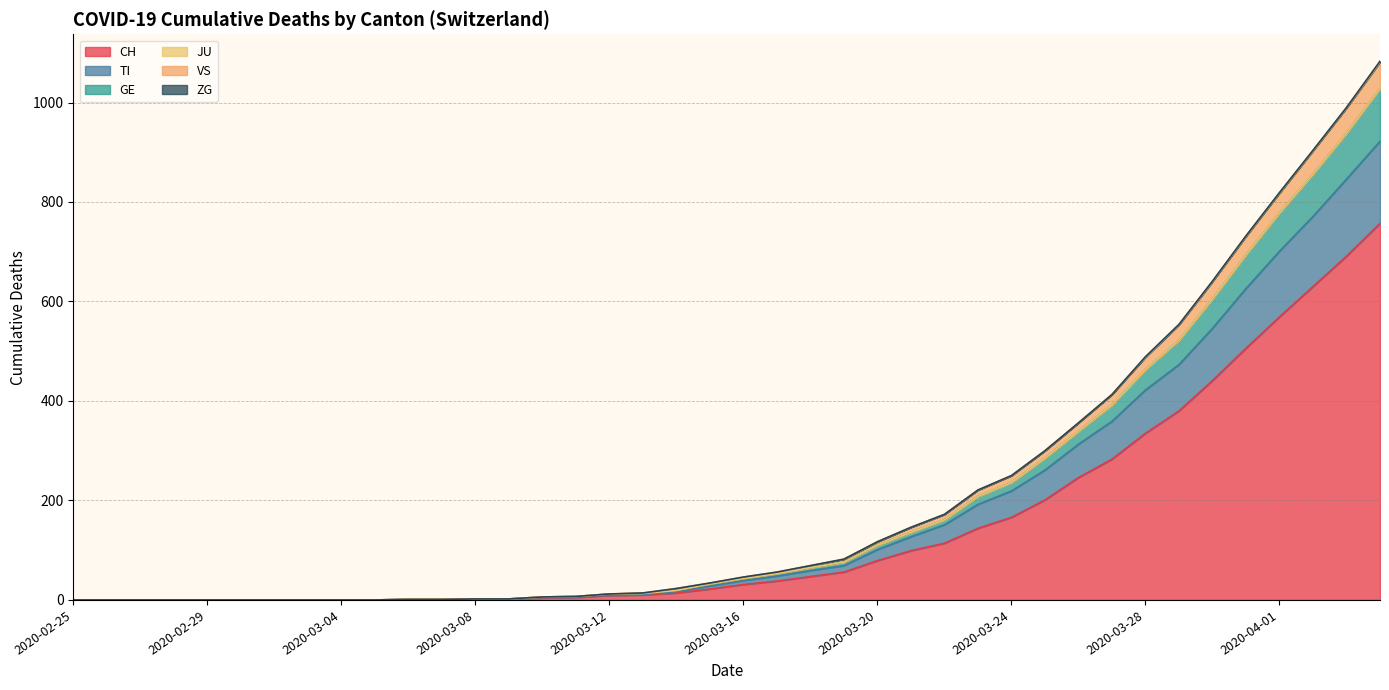

What is the maximum value for CH?

757